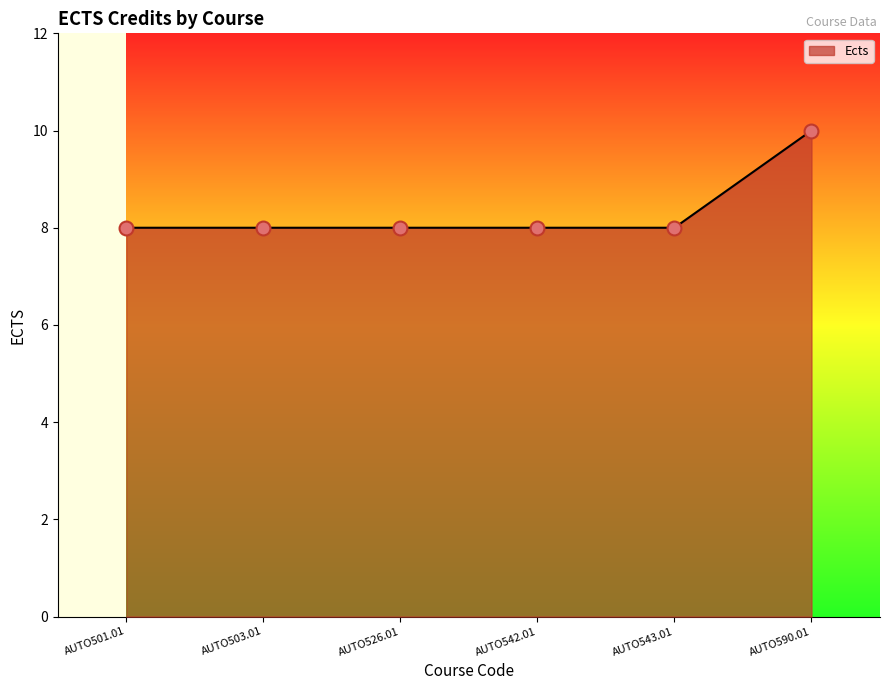

Approximately how many times larger is the value at AUTO543.01 compared to AUTO501.01?

1.0